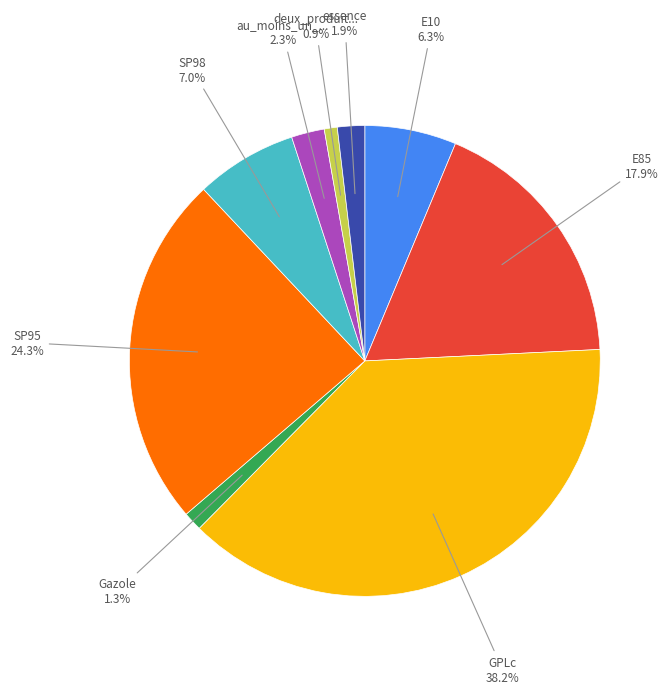

Is there any slice that represents more than half of the pie?

No